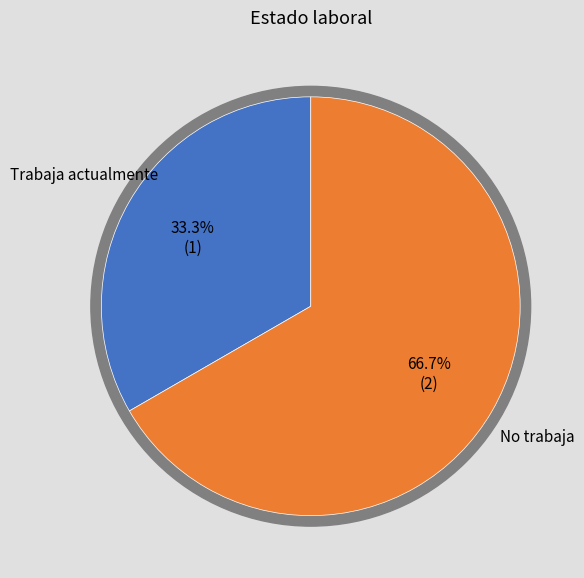

Between No trabaja and Trabaja actualmente, which is larger?

No trabaja